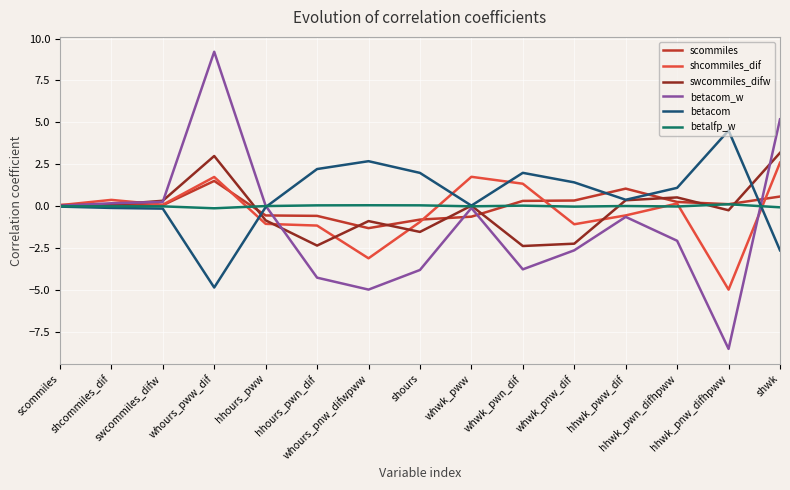

Which series has the widest spread of values?

betacom_w